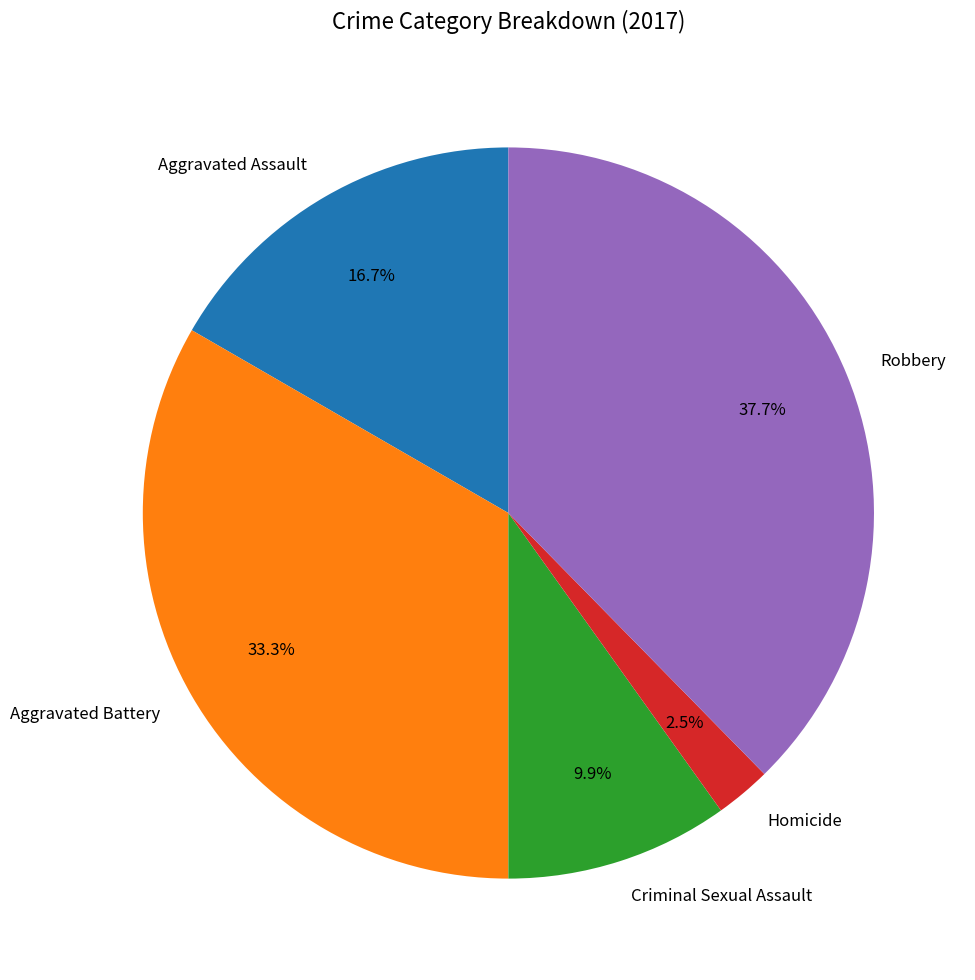

Is there any slice that represents more than half of the pie?

No